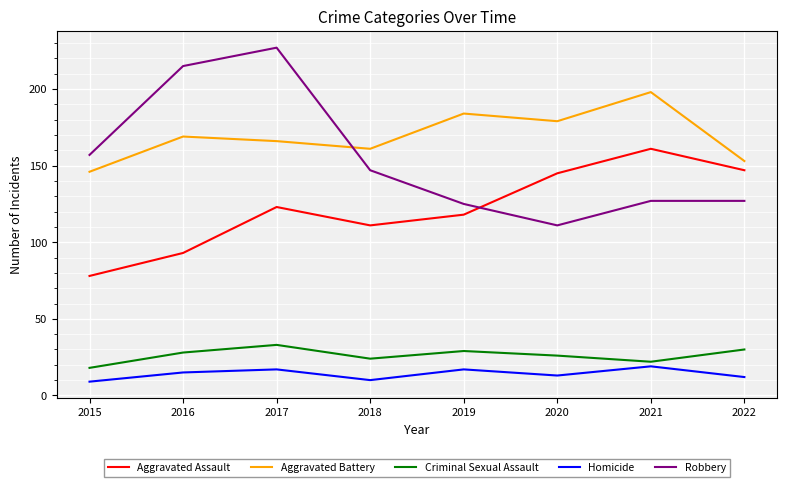

True or false: Homicide and Aggravated Battery cross at least once.

False